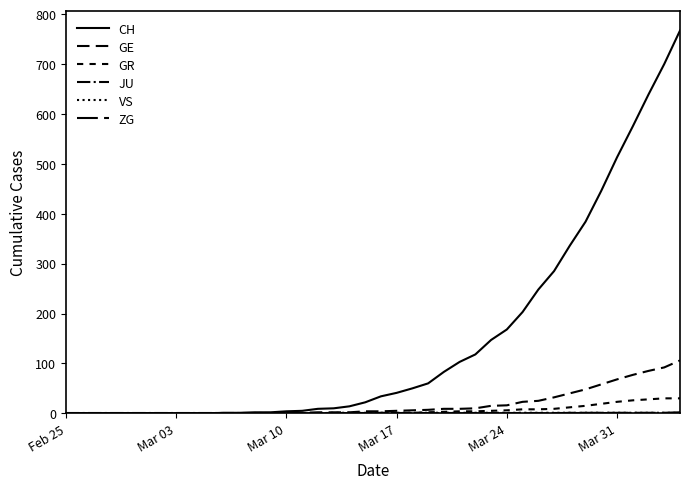

How many lines are shown in the chart?

6